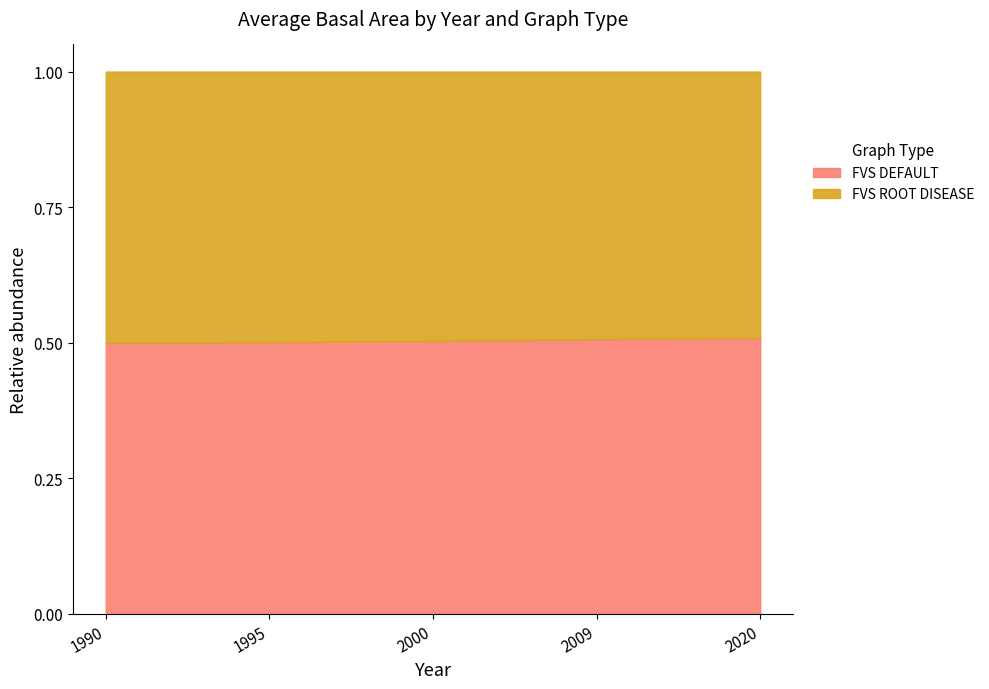

What is the minimum value shown in the chart?

0.5